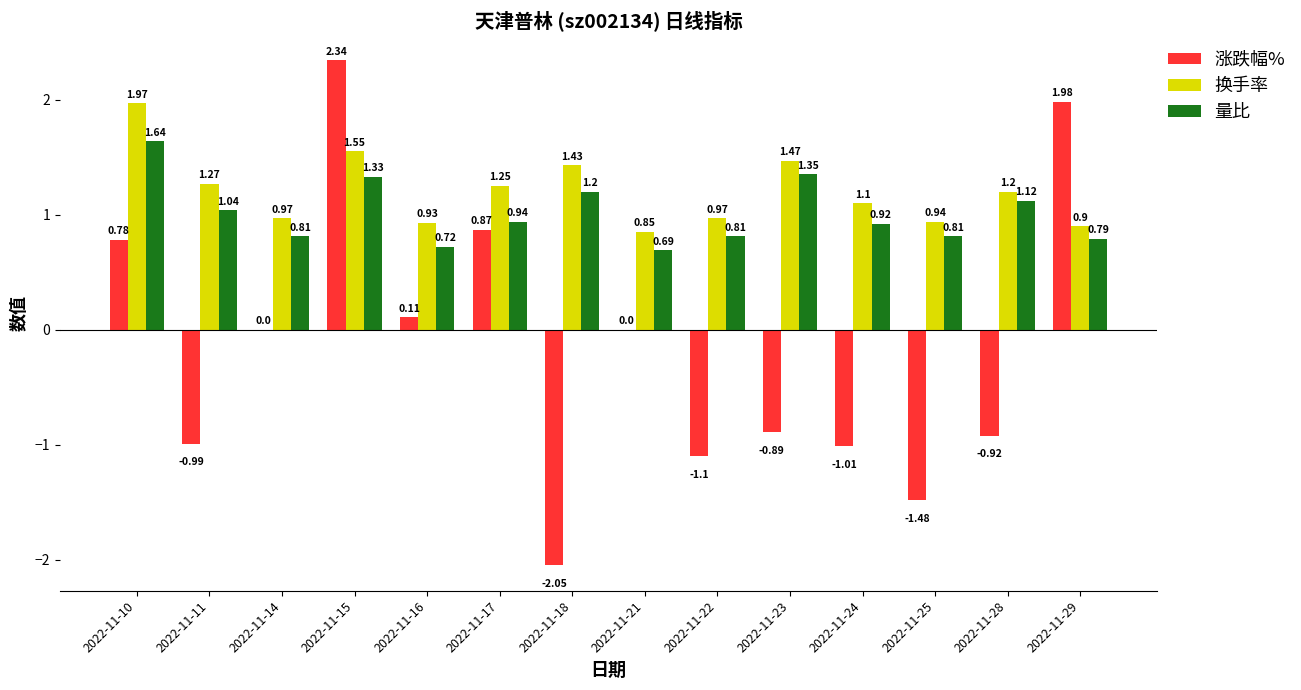

Between 2022-11-10 and 2022-11-25, which series saw the biggest shift?

涨跌幅%